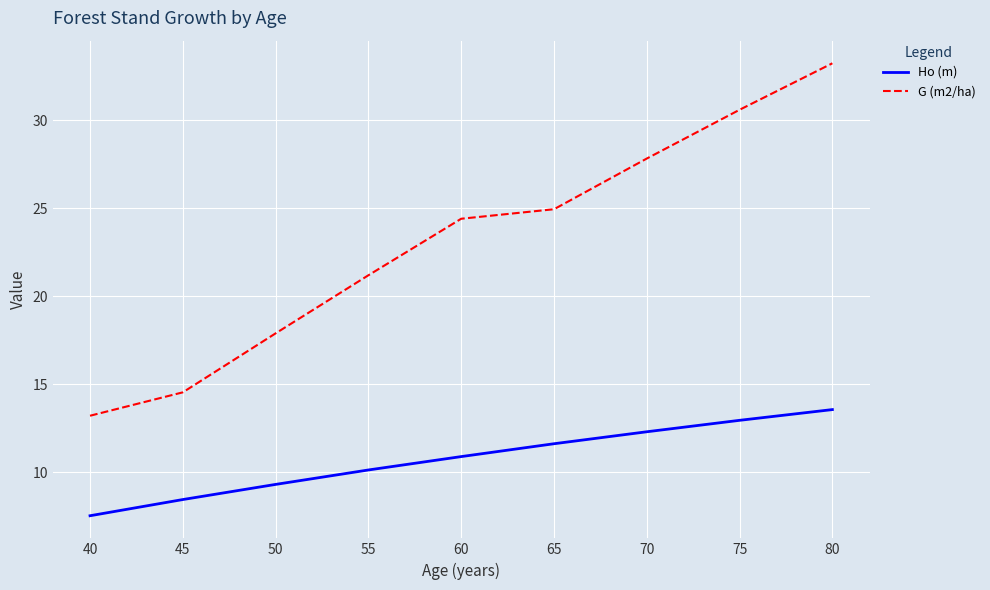

The value of G (m2/ha) at 50 is 17.9. True or false?

True